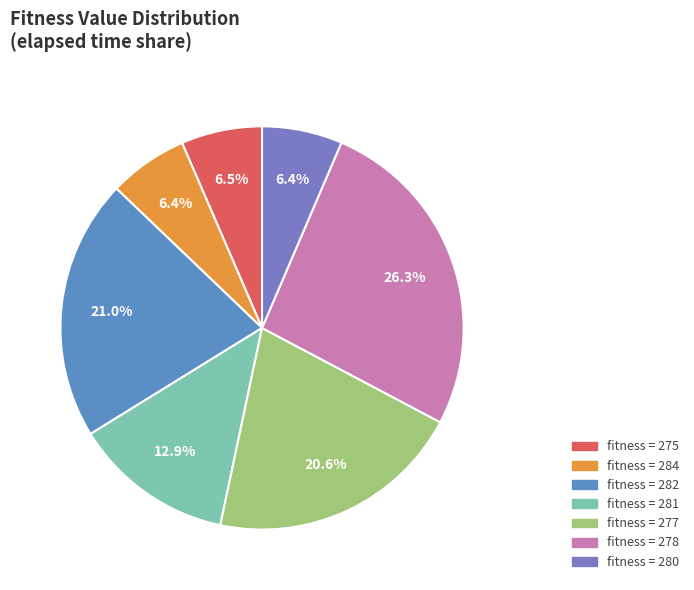

How many segments does this pie chart have?

7